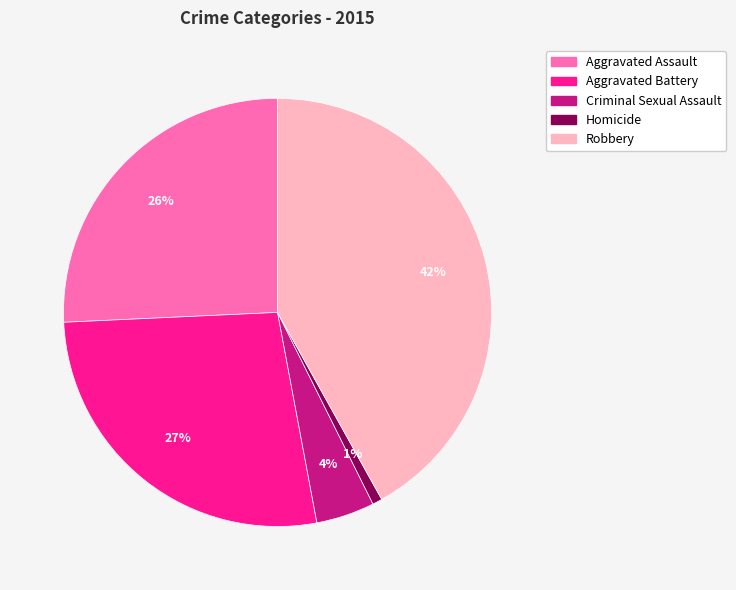

To the nearest percent, what is the average slice percentage?

20%